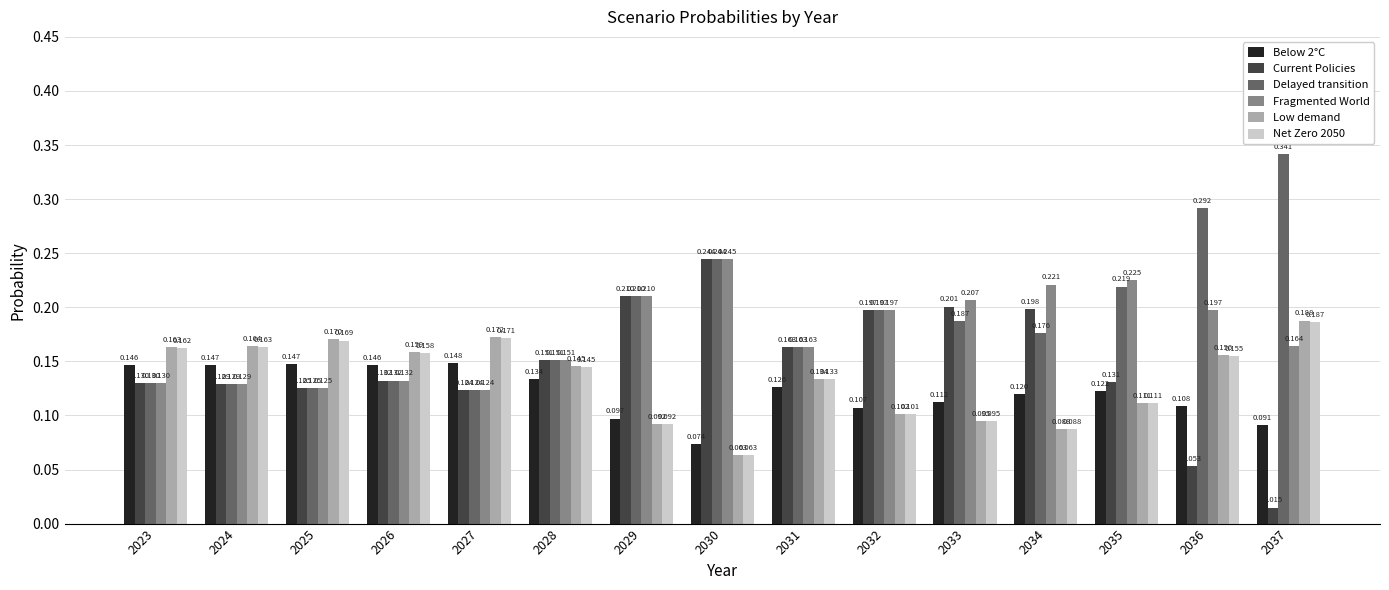

Which series has the largest range (max minus min)?

Current Policies